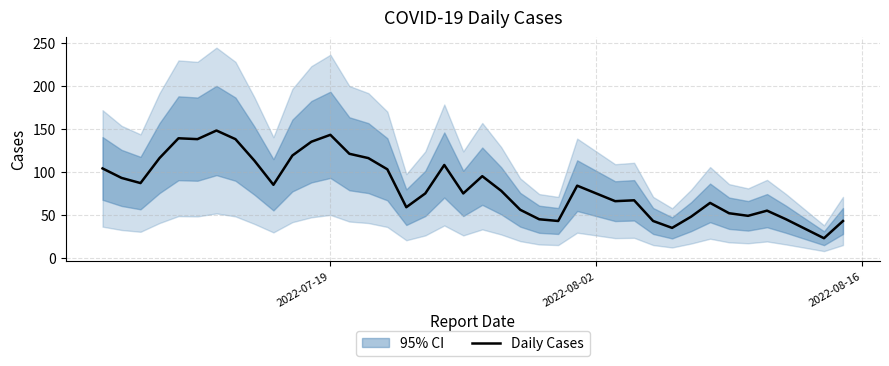

What is the minimum value for Daily Cases?

23